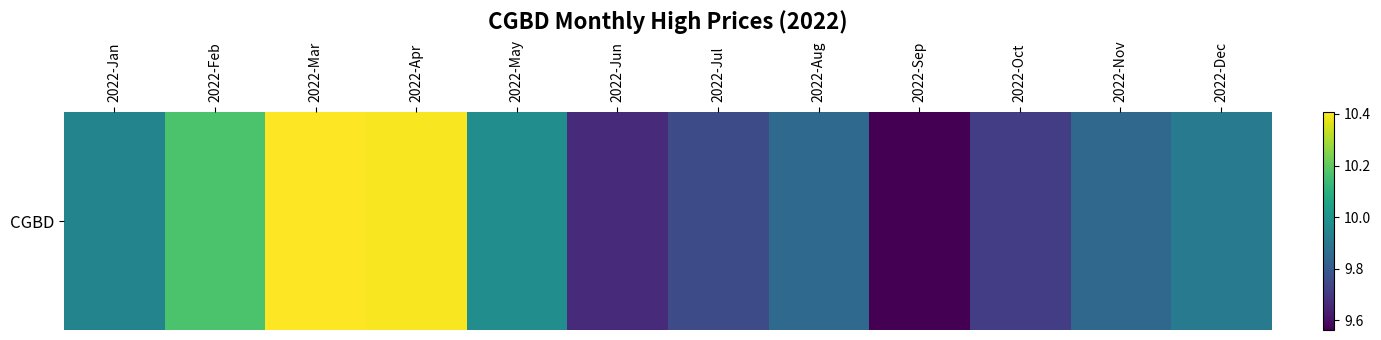

What is the sum of all values?

119.2